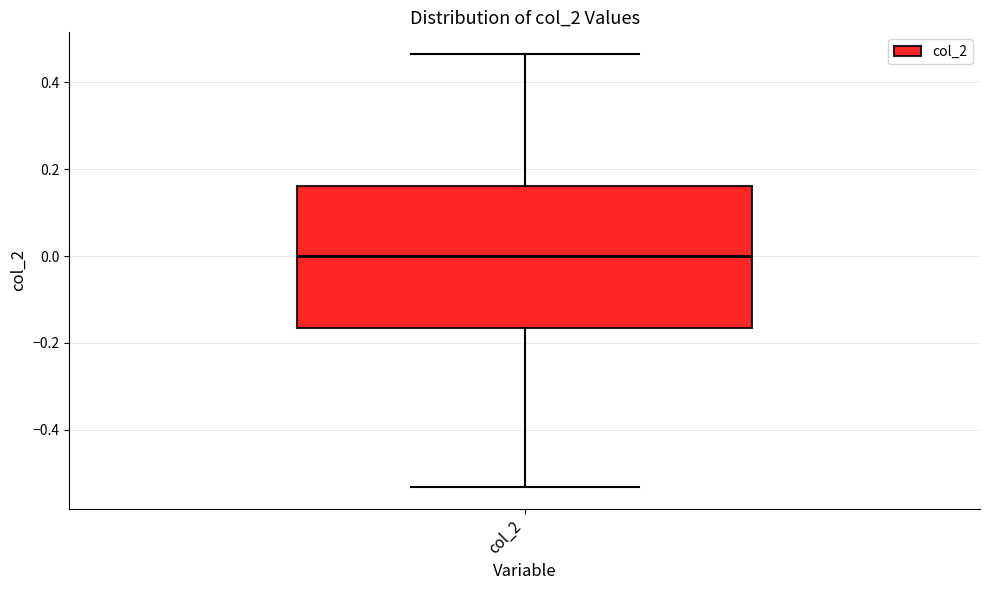

Read this box plot against the y-axis: the position of the median line, the range covered by the box, and the ends of both whiskers. The values are not printed on the chart, so give them approximately, as read against the axis.

median 0.00, box -0.16 to 0.16, whiskers -0.54 to 0.46